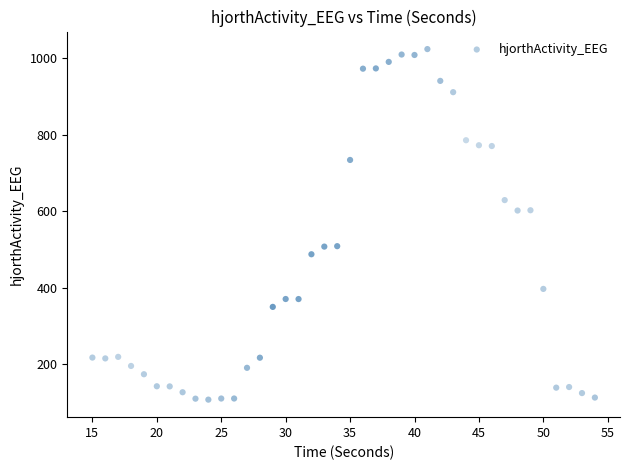

What is the range of Y values (max minus min)?

916.7